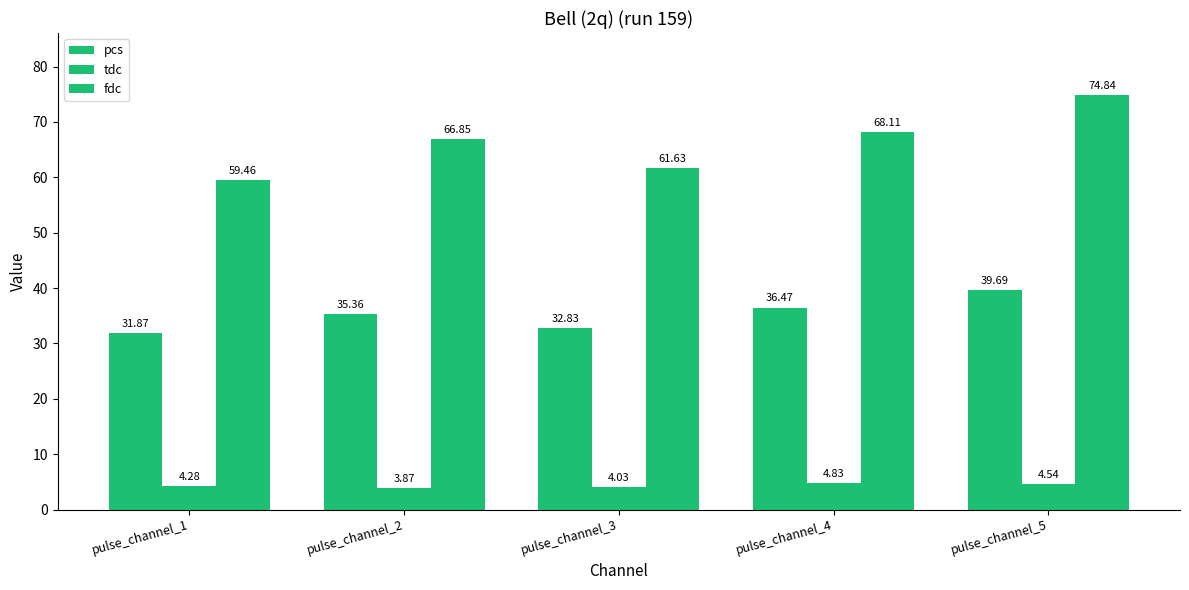

What is the difference between the maximum and minimum values in the tdc series?

1.0